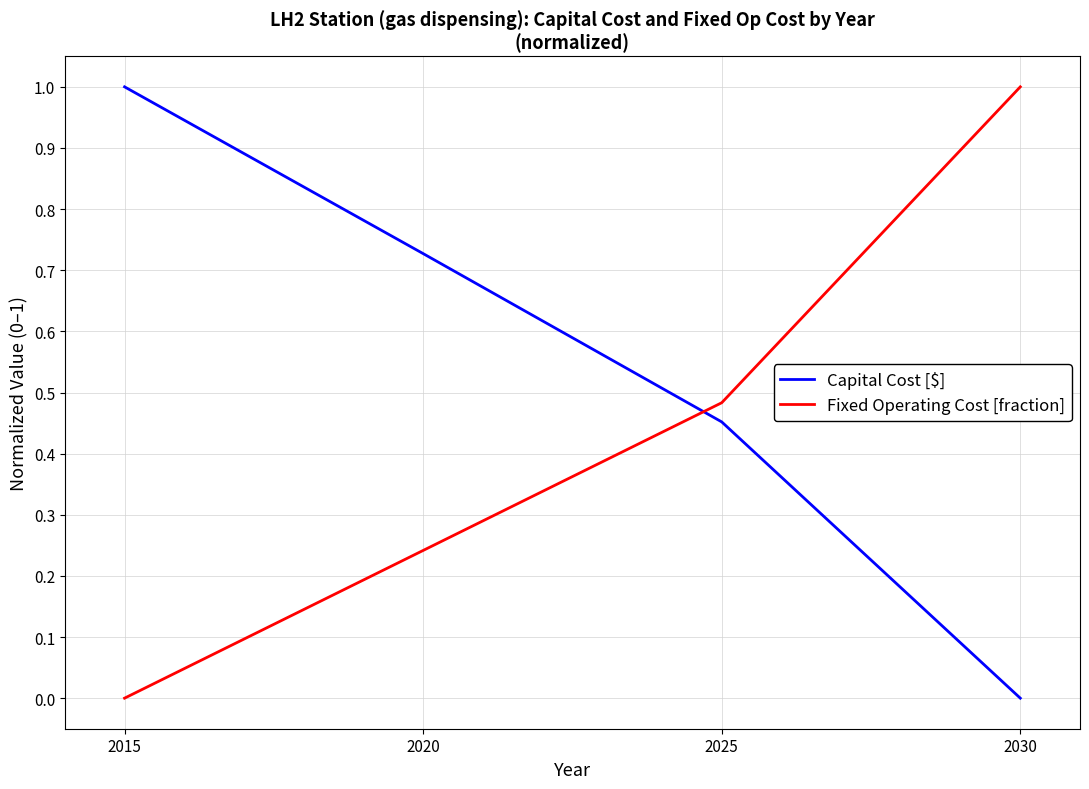

True or false: Capital Cost [$] has more than 0 points higher than both neighbors.

False